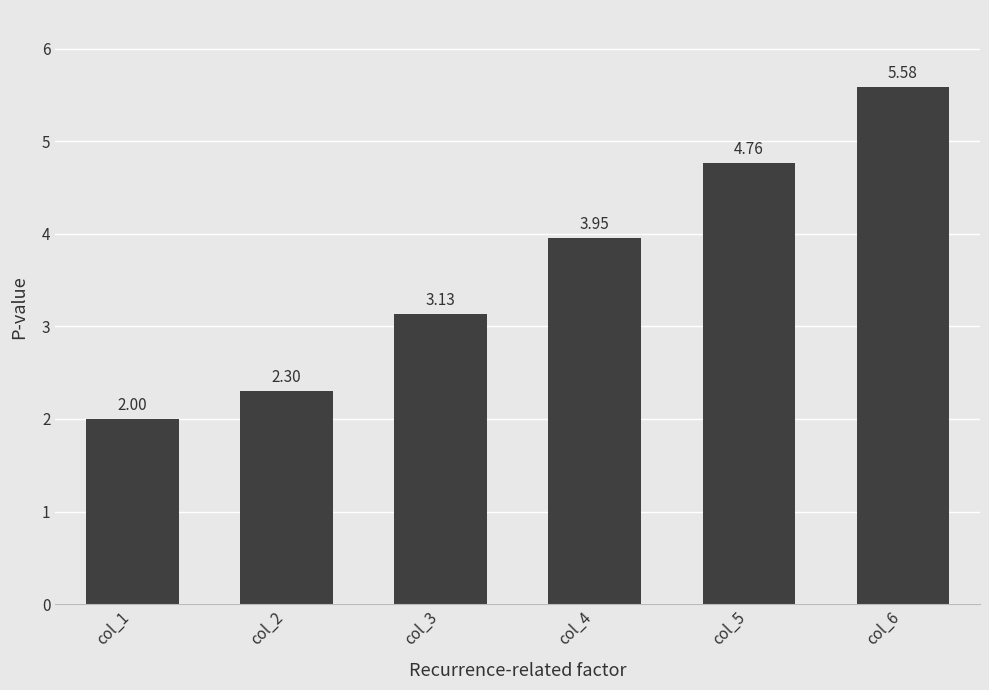

What is the difference between the second highest and minimum values?

2.8